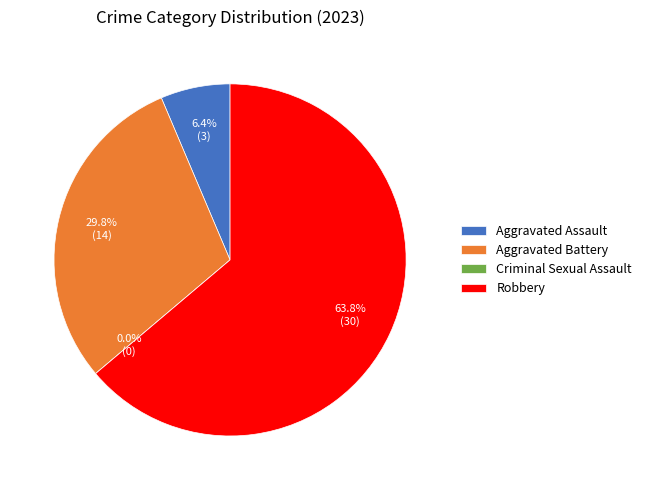

To the nearest percent, what portion does Aggravated Assault represent?

6%